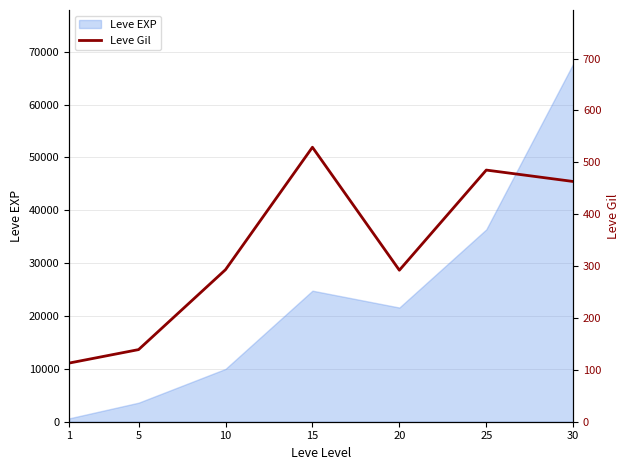

Is it true that the value at 15 is 880?

False